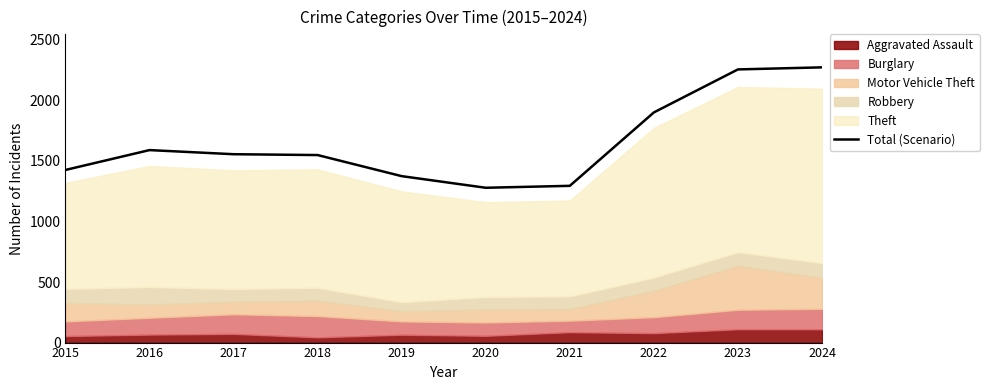

List the labels in order of value, largest first.

2024, 2023, 2022, 2016, 2017, 2018, 2015, 2019, 2021, 2020